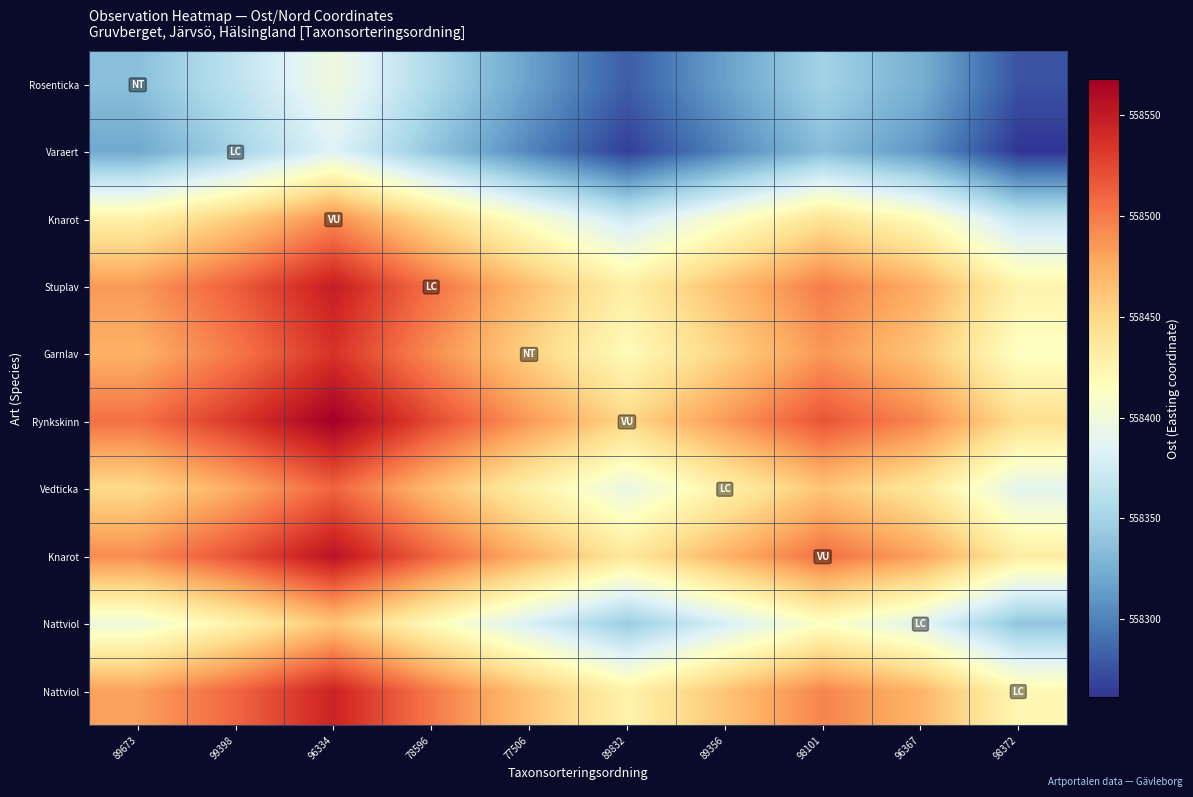

At how many categories does at least one series exceed 558543?

1